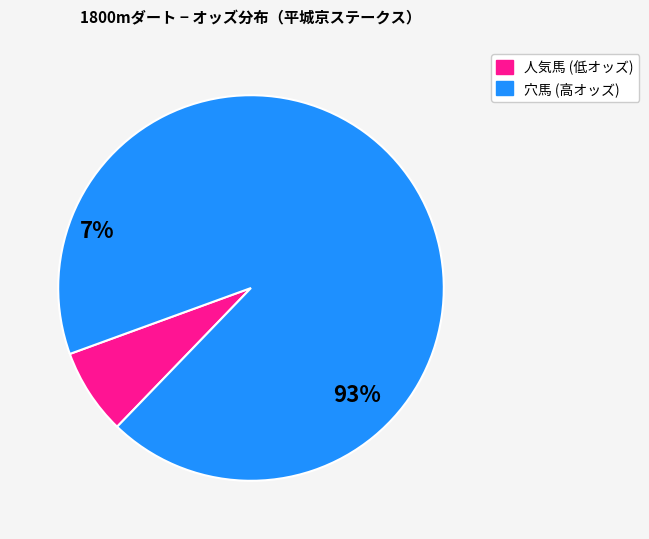

Does any single category account for the majority?

Yes